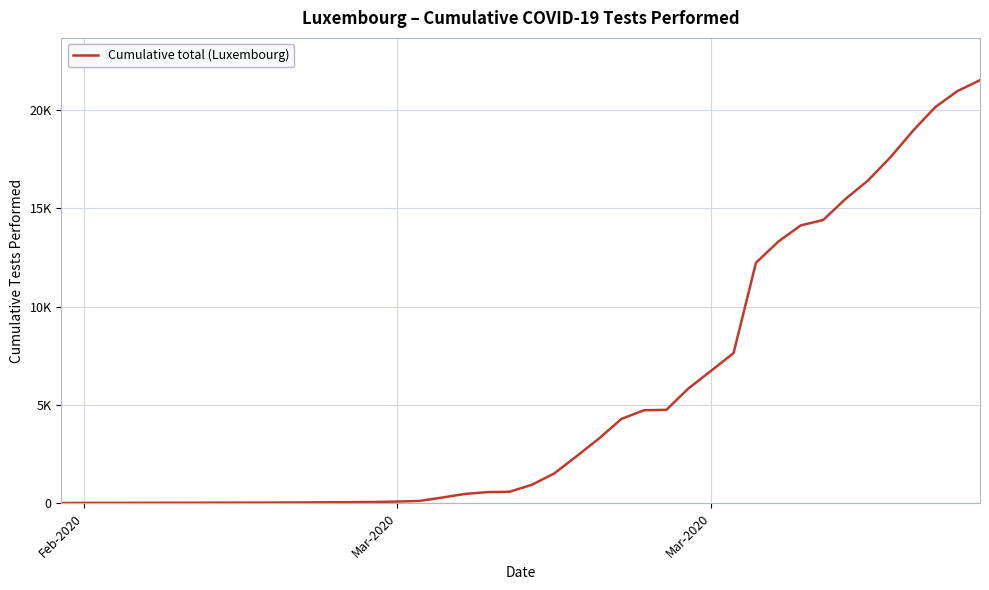

True or false: there are more than 2 points higher than both neighbors.

False